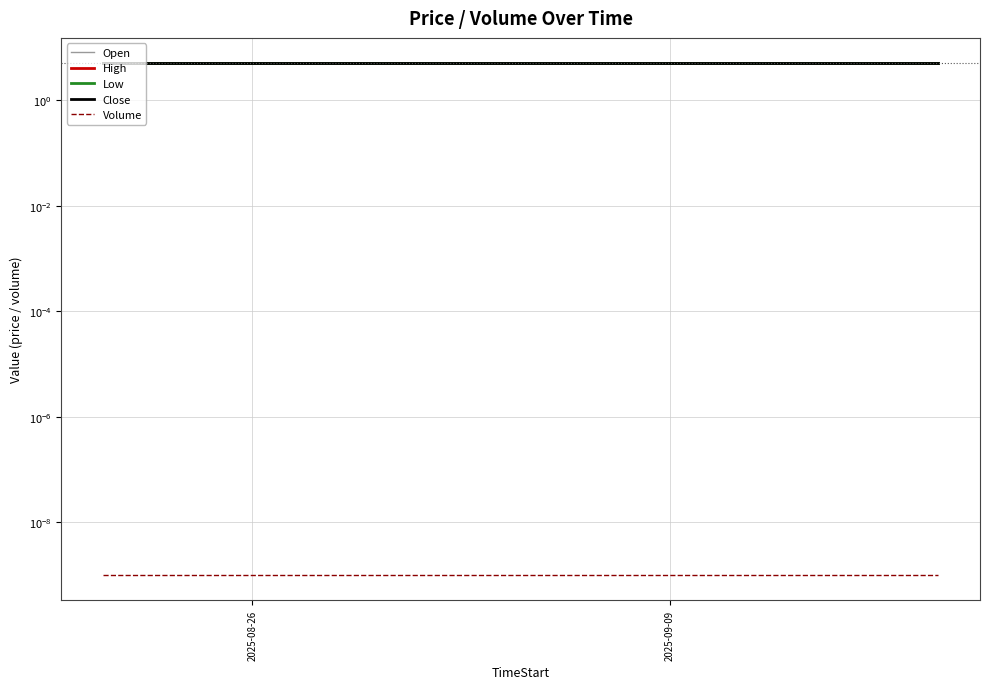

What is the sum of all Open values?

99.0